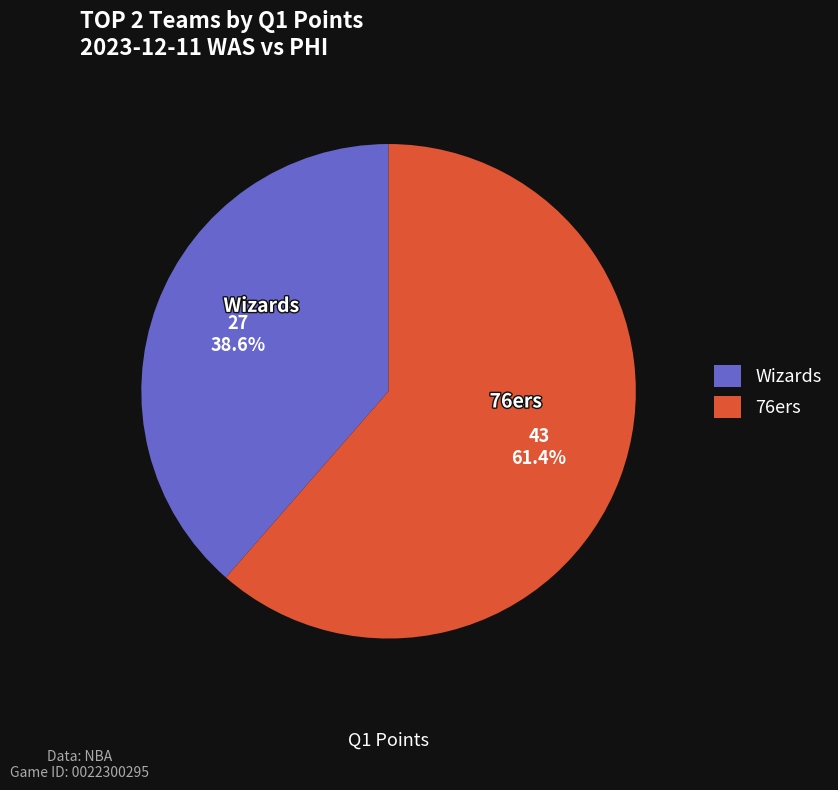

The 76ers slice represents 54% of the pie. True or false?

False